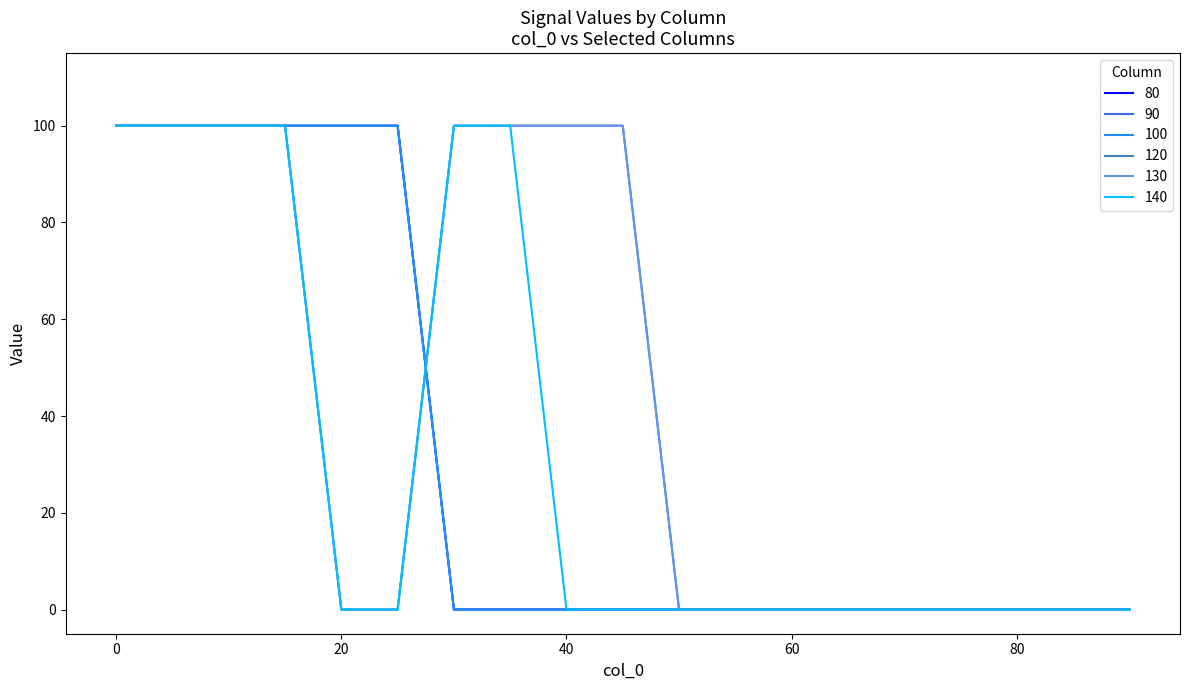

How many intersections are there between 140 and 80?

1